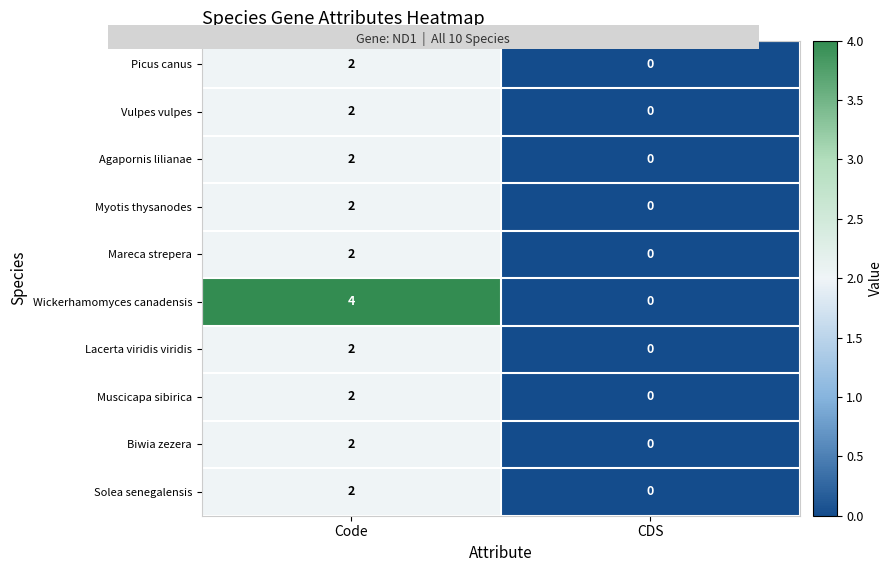

How many categories are shown in the chart?

2